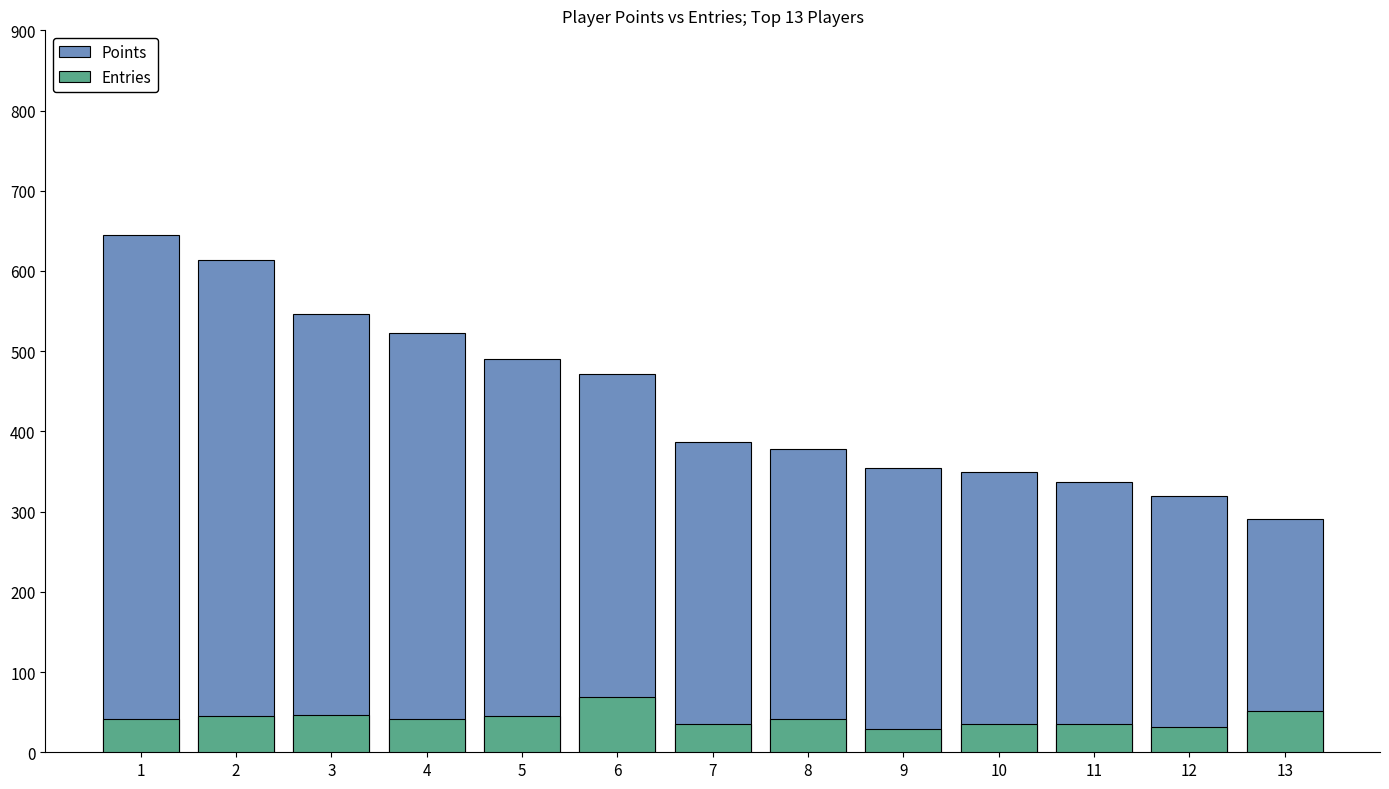

Is it true that Entries equals 17 at 9?

False